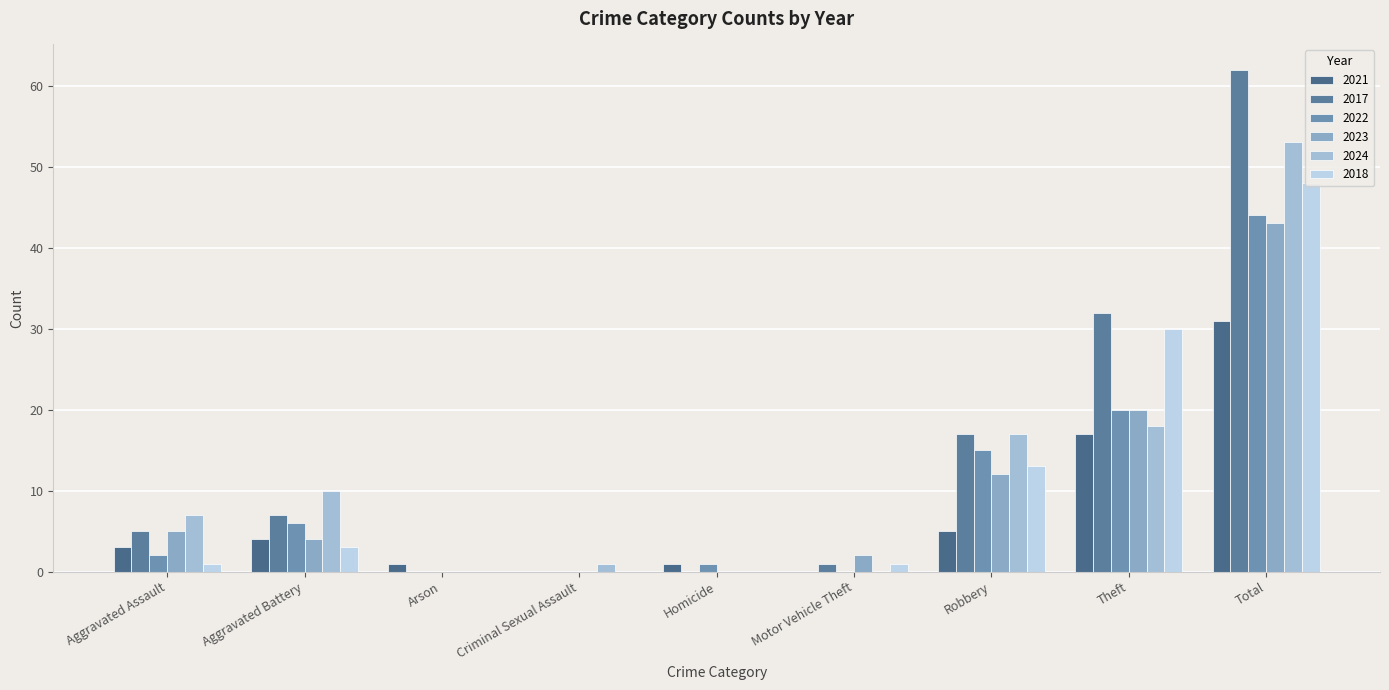

What is the total value across all series at Motor Vehicle Theft?

4